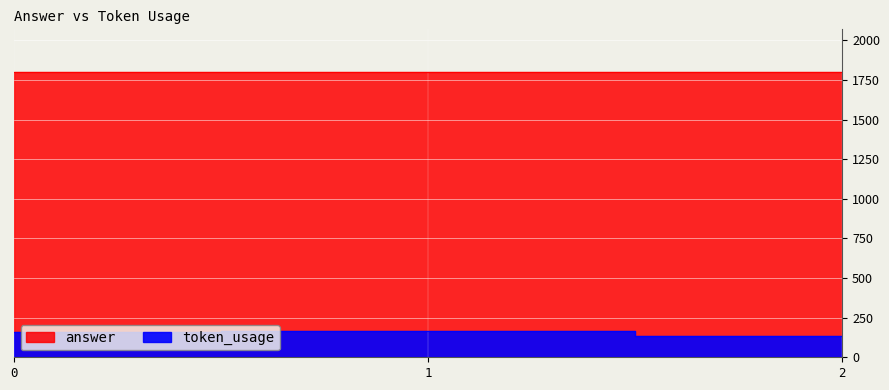

What is the value of the 3rd point from the left?

135